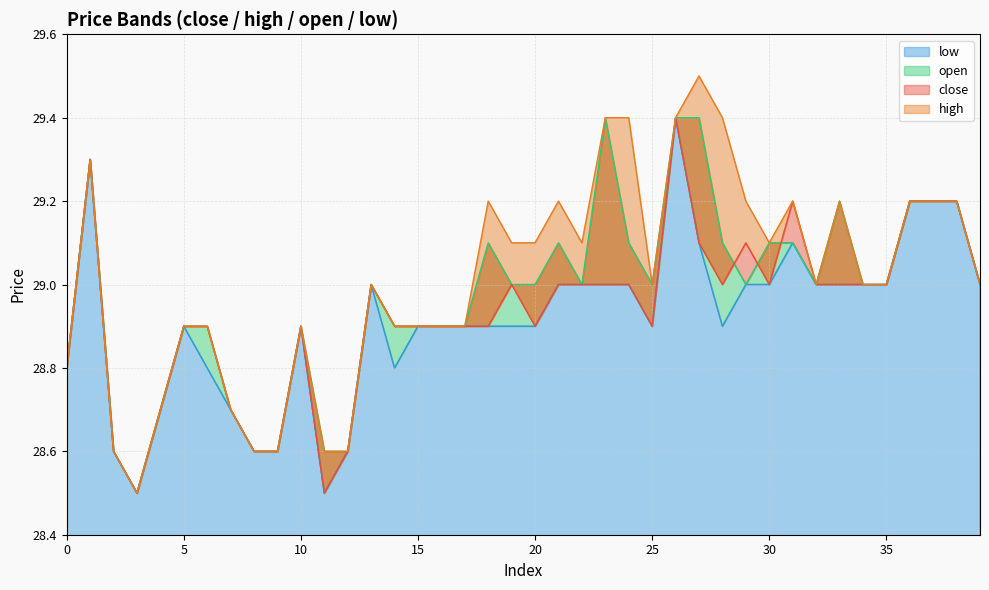

At which label is high closest to 29?

13